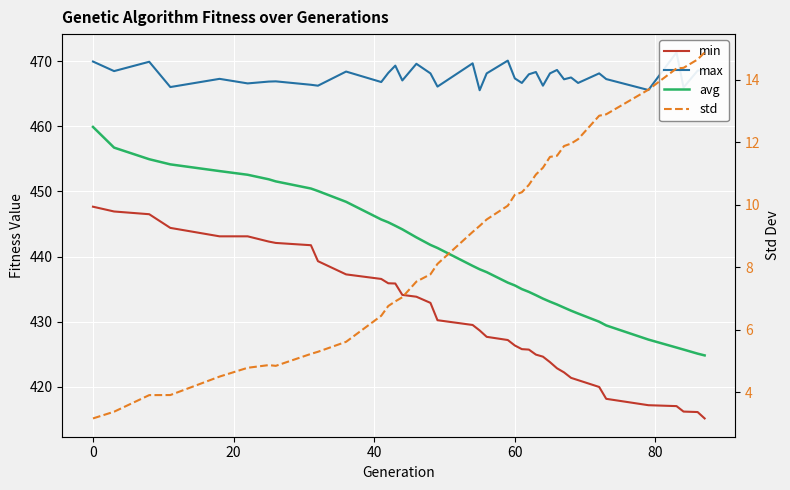

What is the difference between the maximum and minimum values in the min series?

32.5